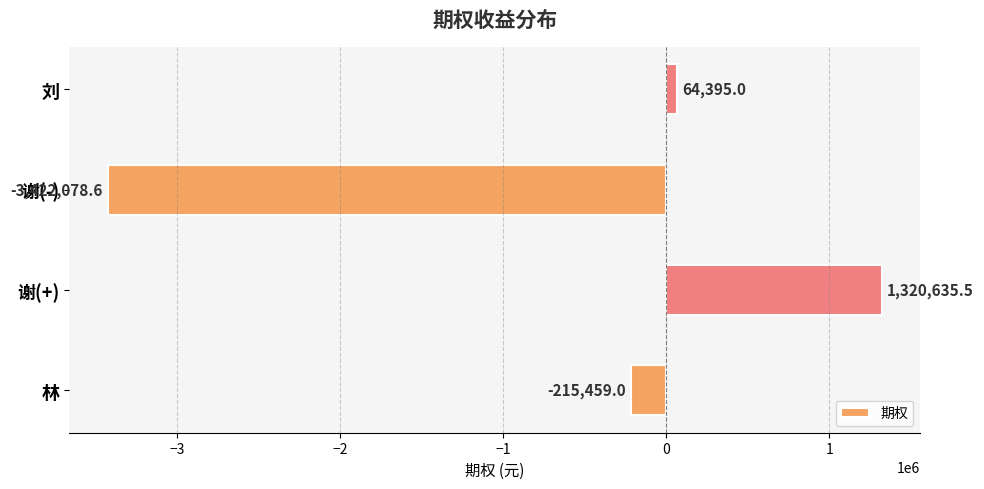

What is the change in value from 谢(+) to 谢(-)?

-4742714.1